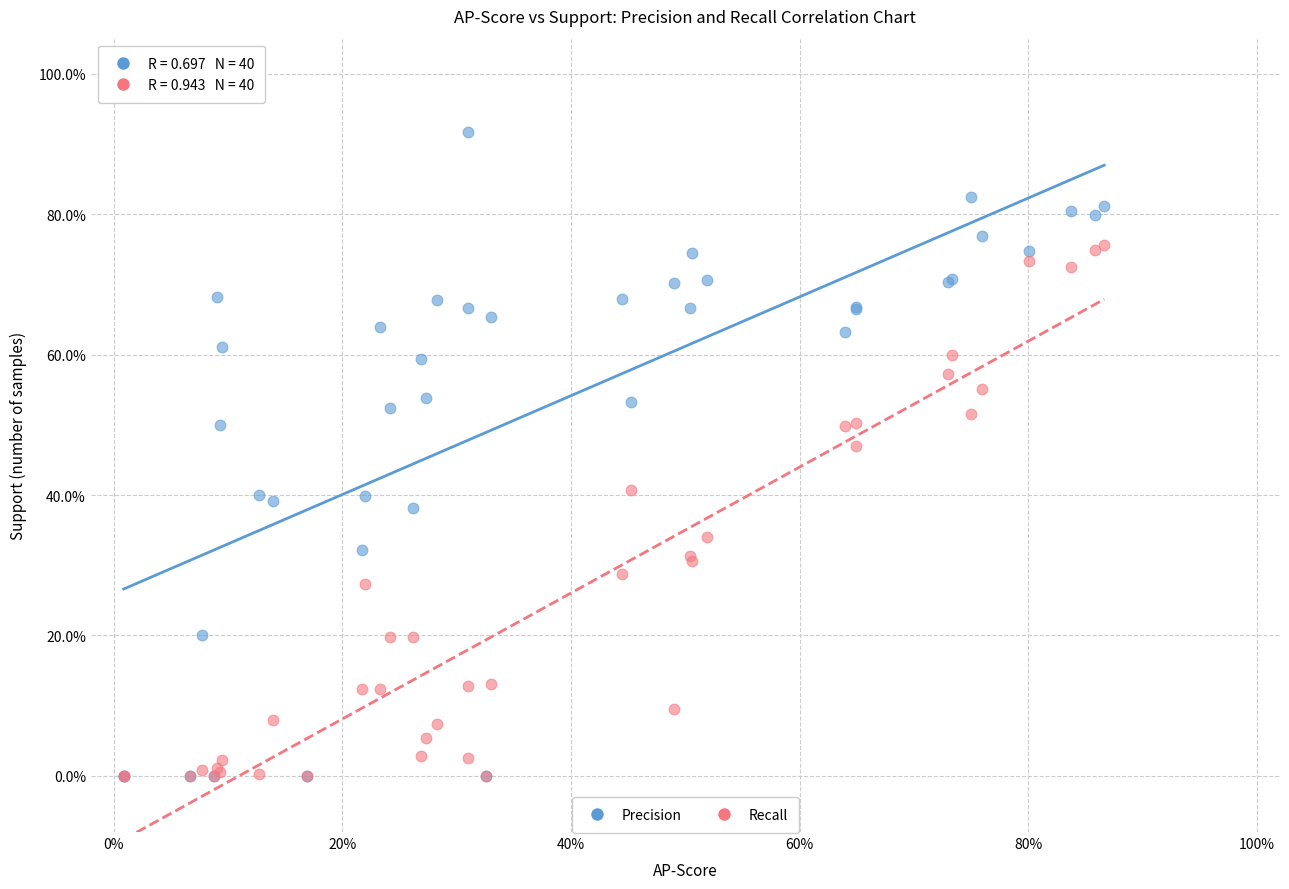

What are all the series names shown in the legend?

Precision, Recall